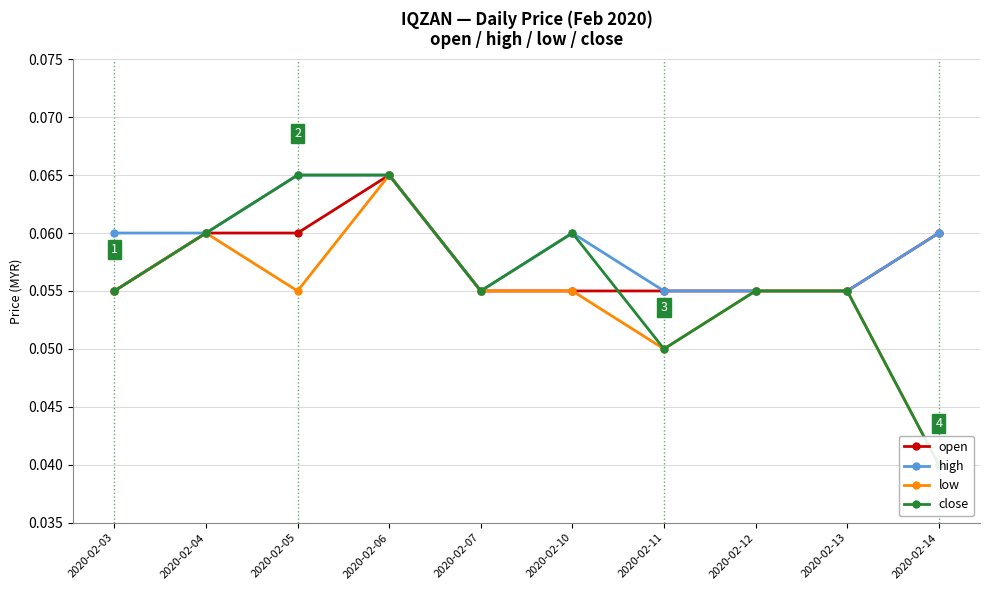

What is the maximum value shown in the chart?

0.1